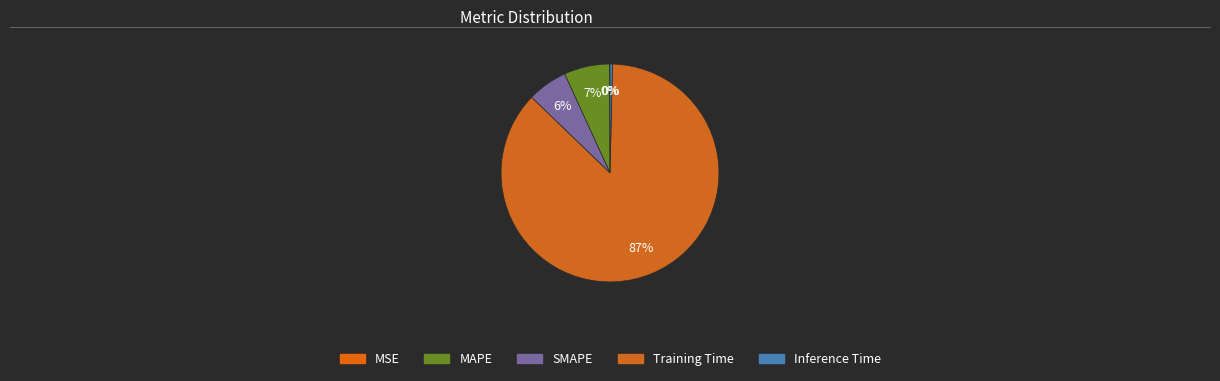

To the nearest percent, what percentage of the pie is MAPE?

7%